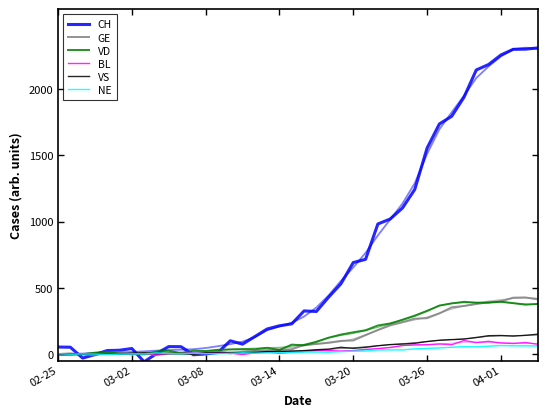

What is the lowest value of the VD series?

-6.5